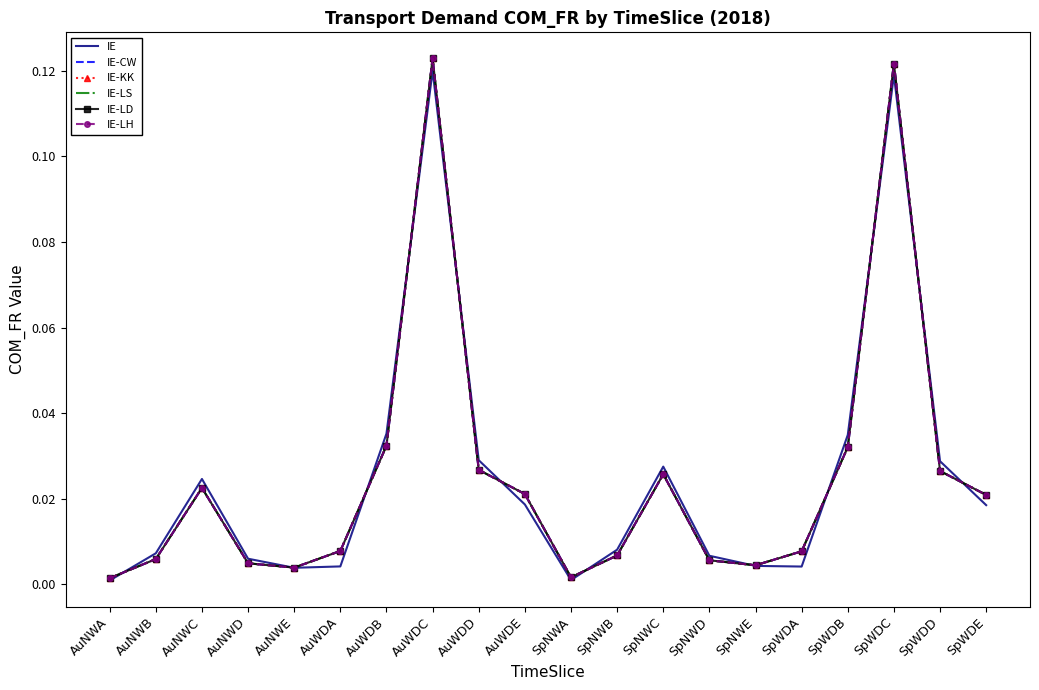

Which series changed the most between AuNWE and SpWDD?

IE